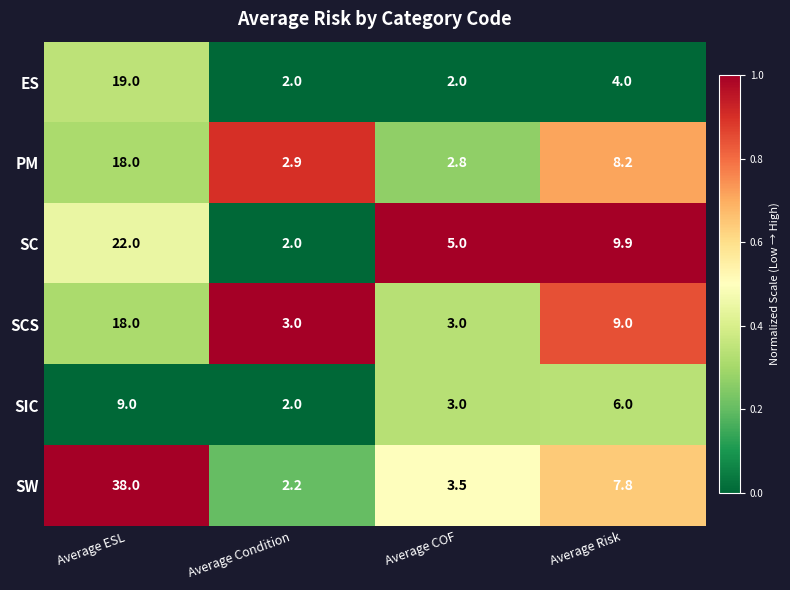

The SCS series shows 7.0 at Average ESL. True or false?

False